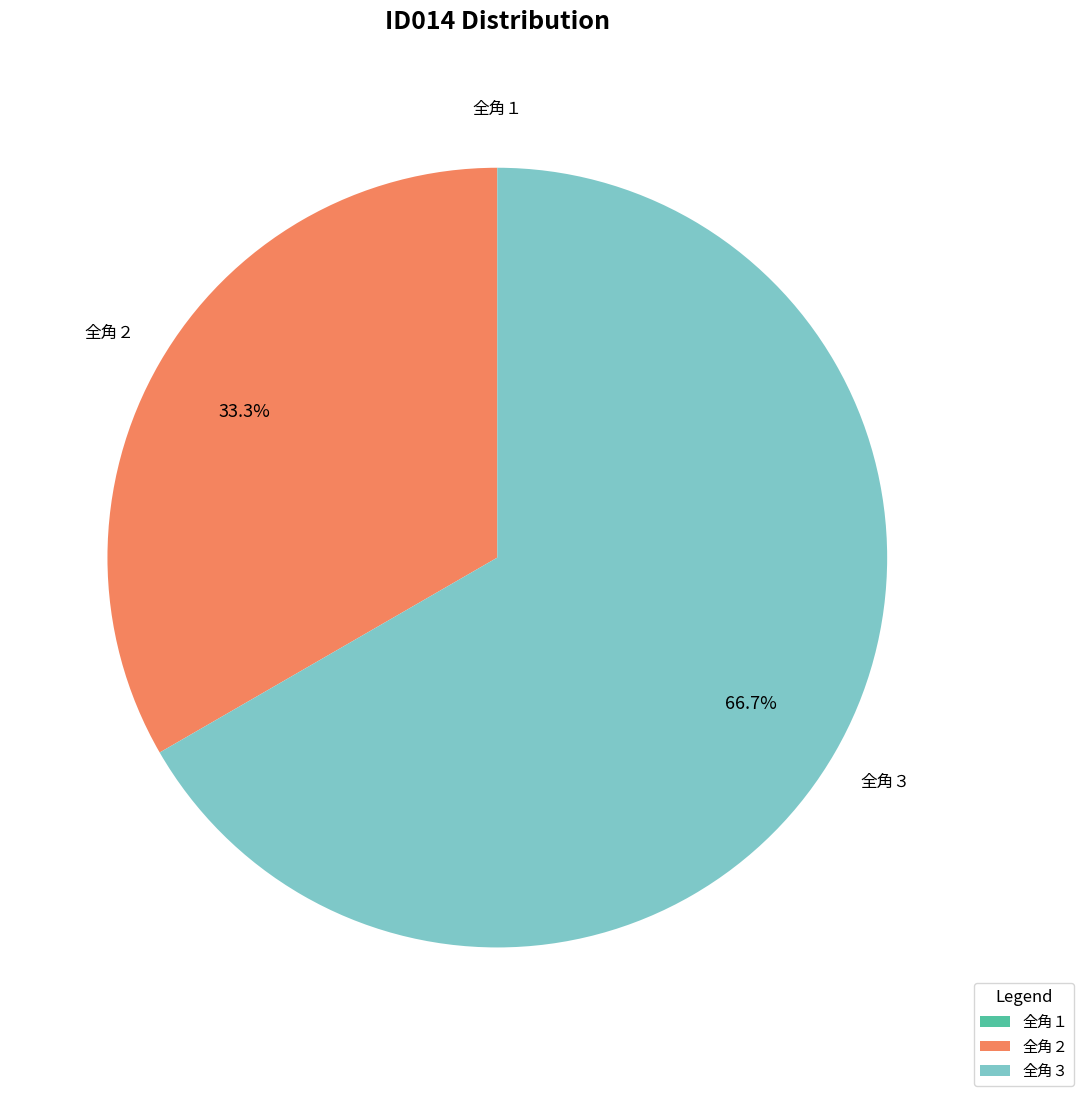

Approximately how many times larger is the value at 全角２ compared to 全角３?

0.5